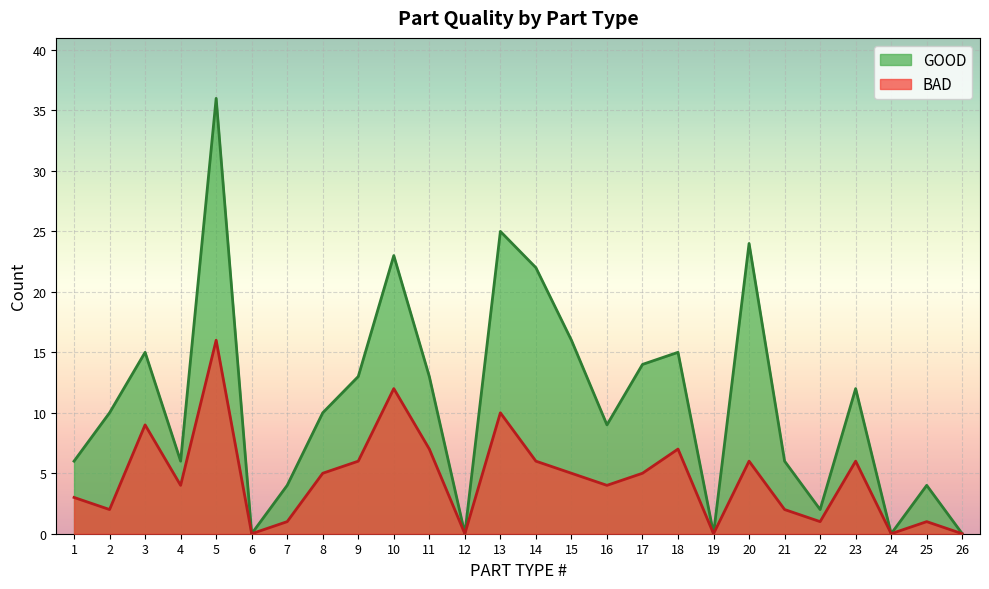

At which category does GOOD reach its first local valley?

4